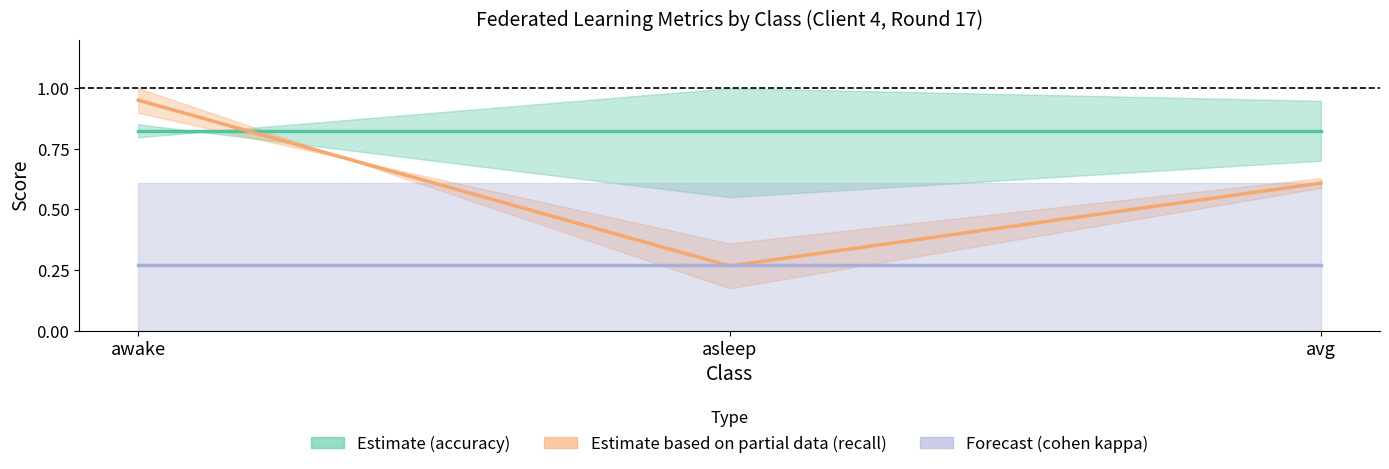

Which series has the largest total across all categories?

Estimate (accuracy)